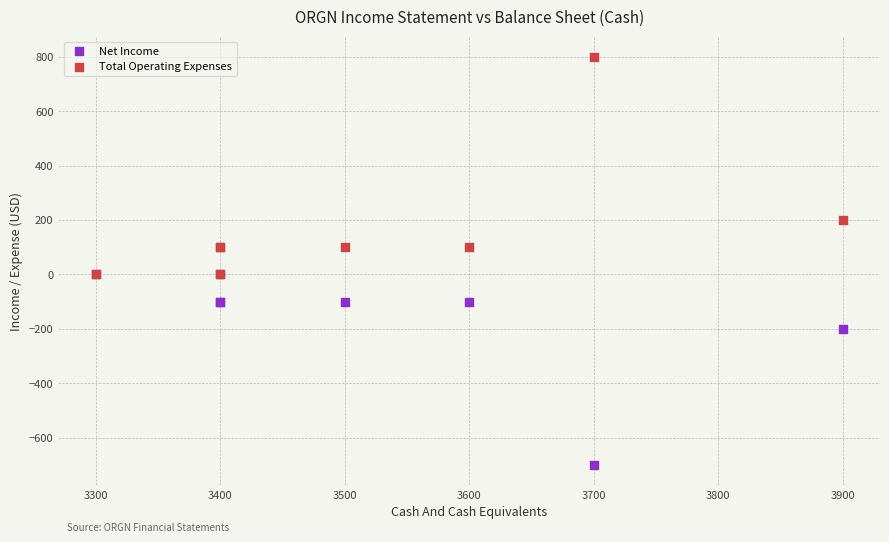

In the Total Operating Expenses series, what Y value is closest to 400?

200